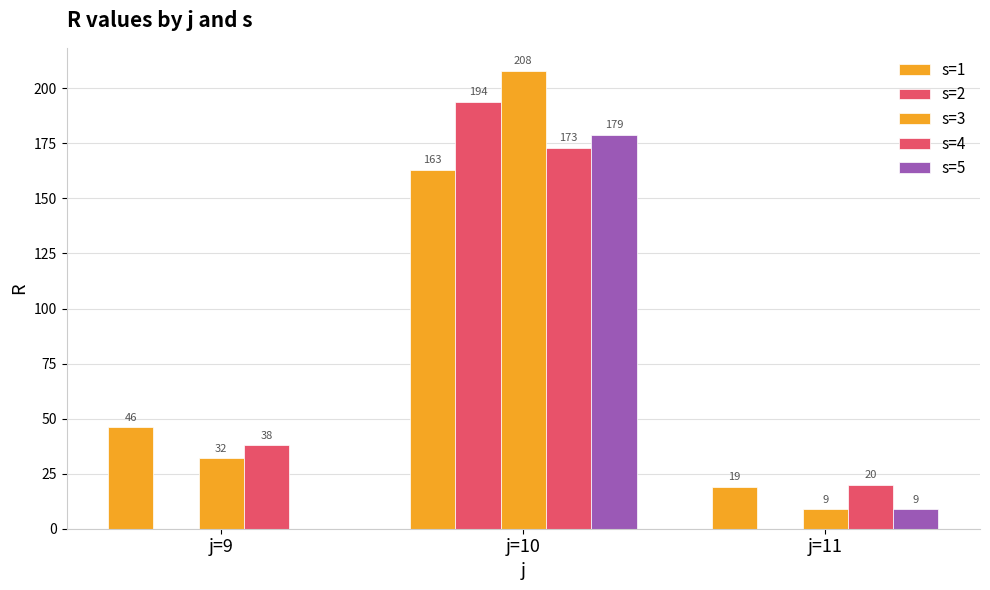

Between j=11 and j=10, which is larger?

j=10